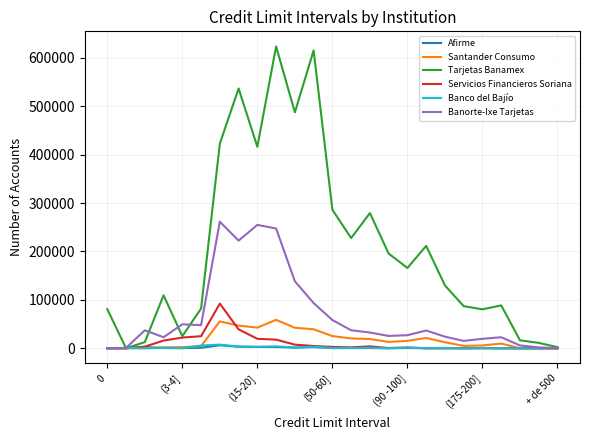

How many values in the Tarjetas Banamex series are below 129821?

12